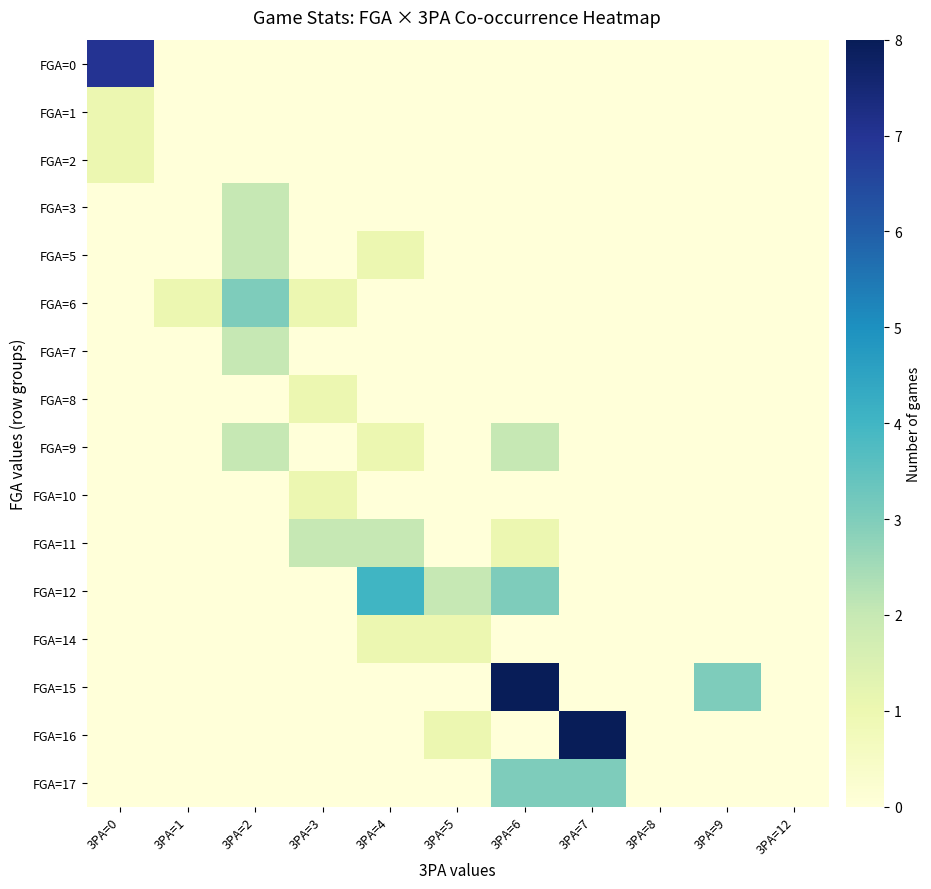

At which category does the chart reach its peak across all series?

3PA=6